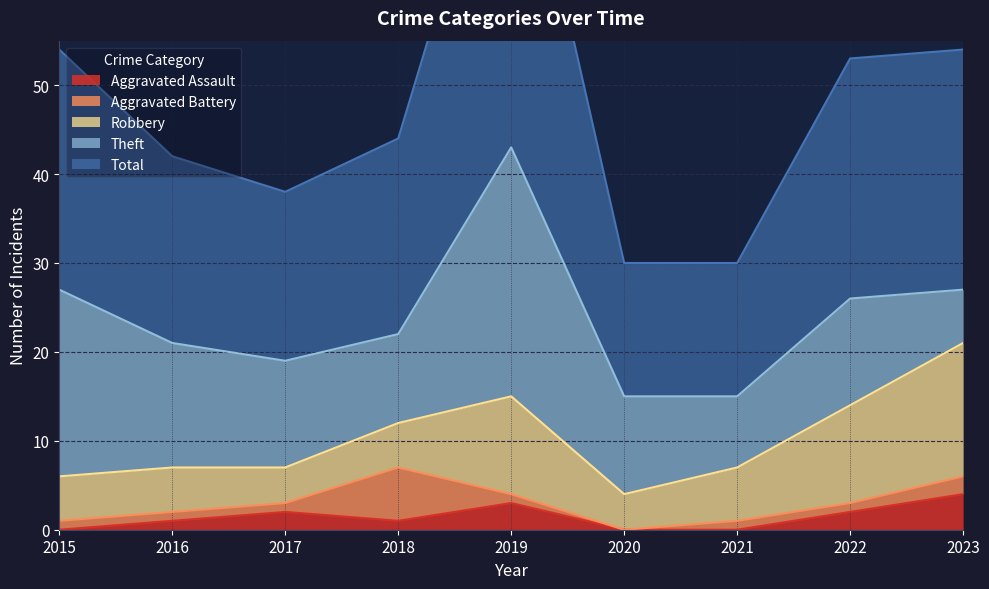

At which category is the sum across all series the highest?

2019